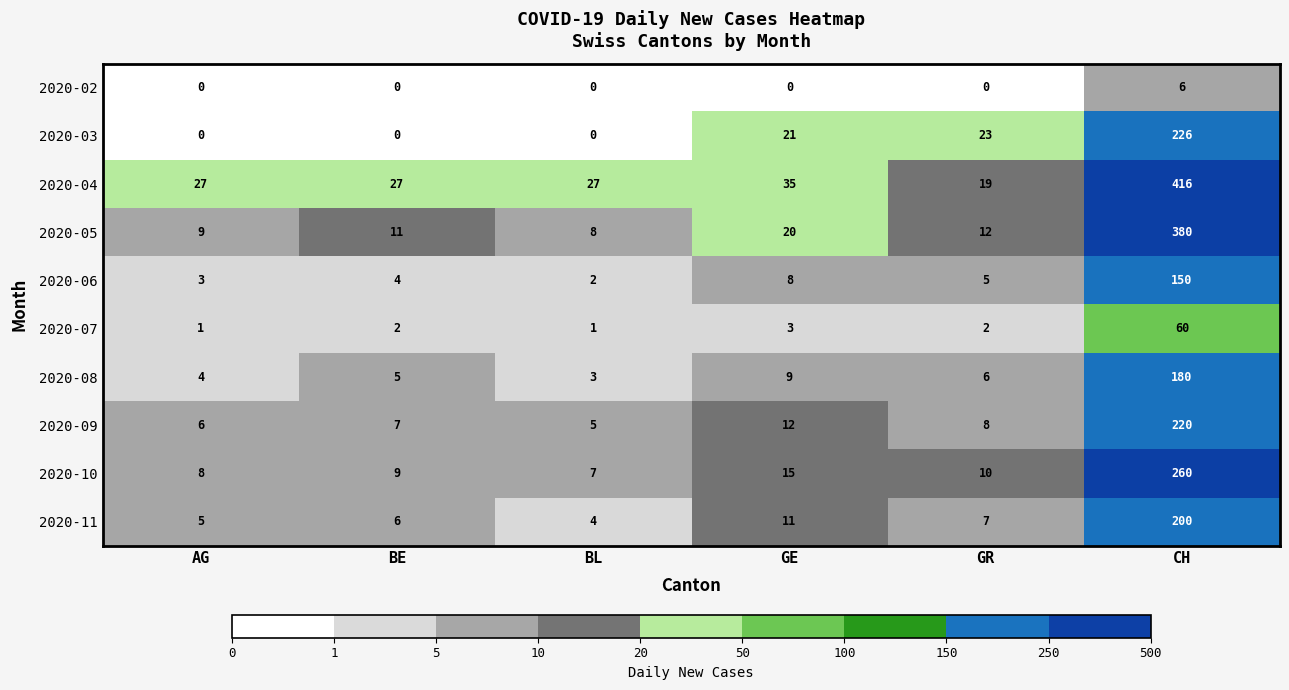

What is the maximum value for 2020-06?

150